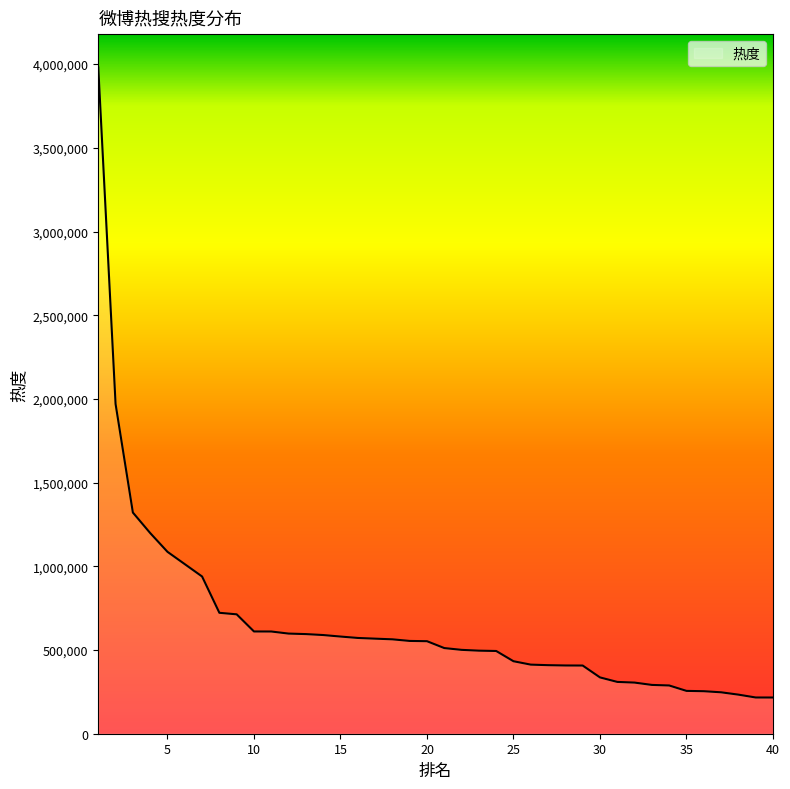

What is the difference between the maximum and minimum values?

3763978